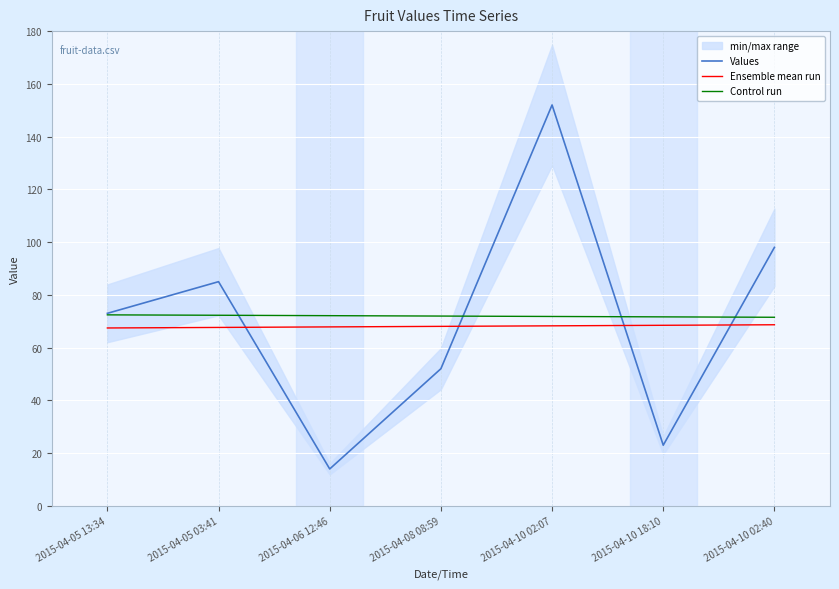

What is the minimum value shown in the chart?

14.0